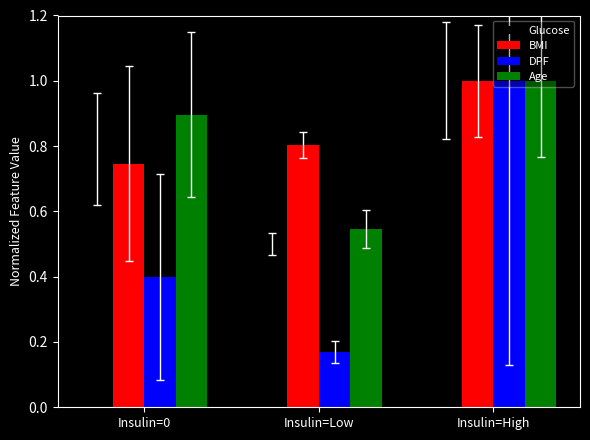

What is the difference between the second highest and minimum values in the BMI series?

0.1